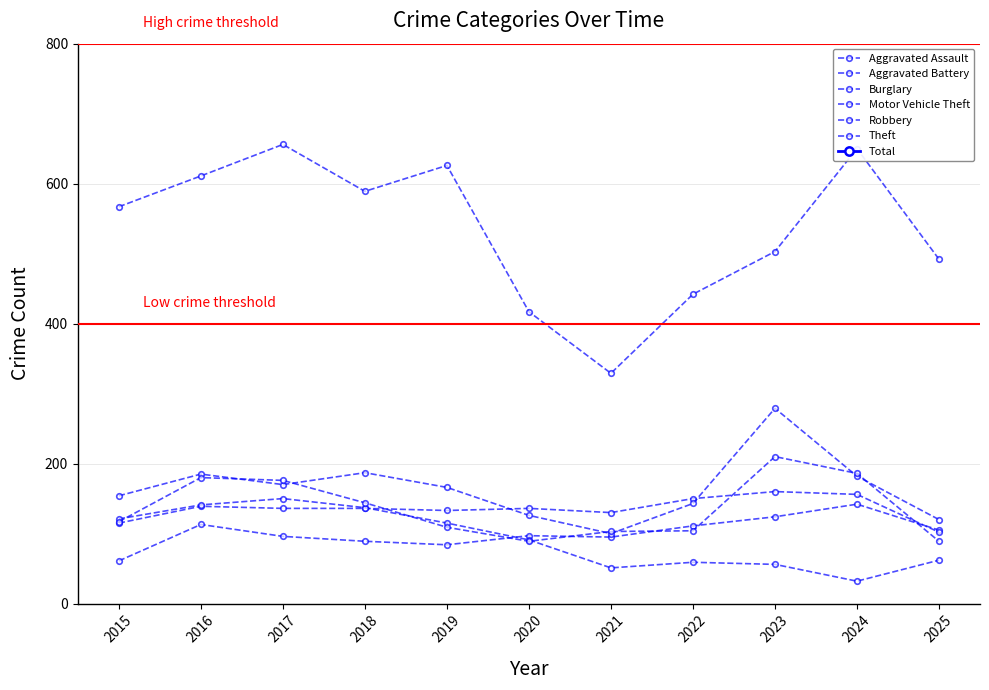

True or false: Aggravated Assault and Motor Vehicle Theft intersect in this chart.

False